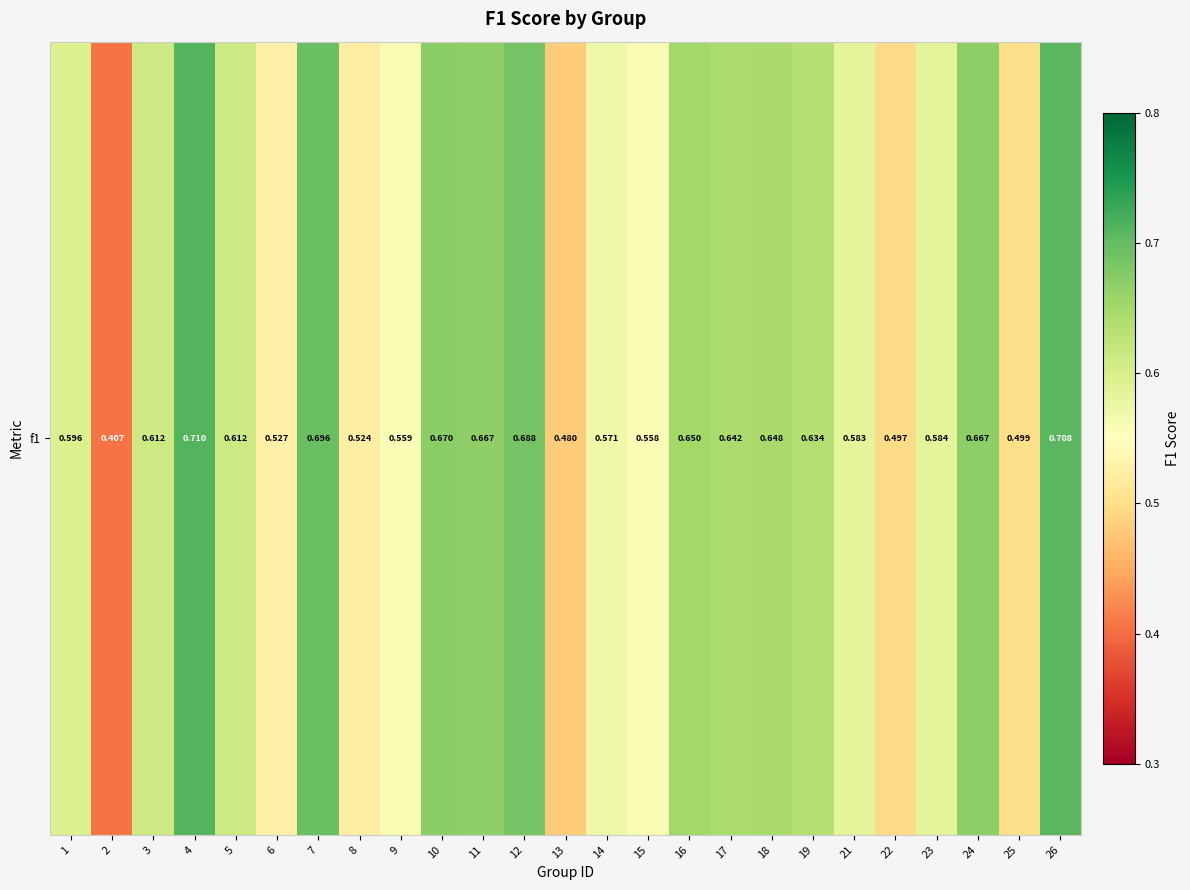

Is it true that the value at 6 is 0.5?

True